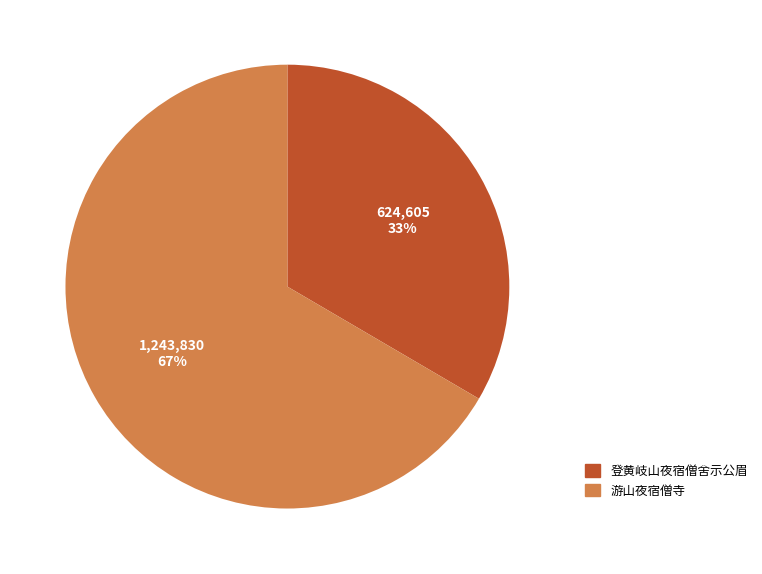

Approximately how many times larger is the value at 登黄岐山夜宿僧舍示公眉 compared to 游山夜宿僧寺?

0.5